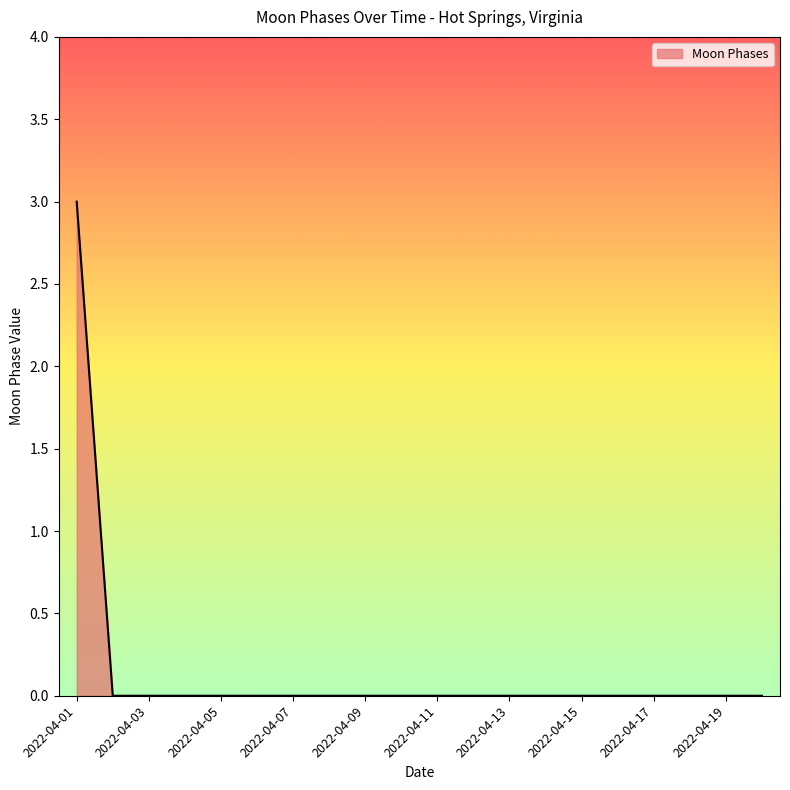

What is the difference between the maximum and minimum values?

3